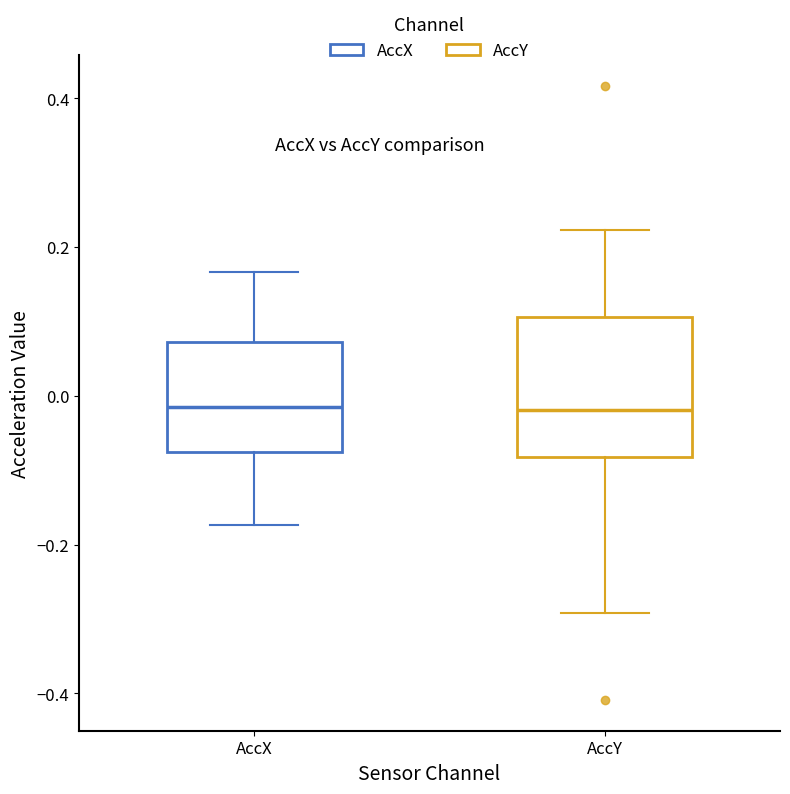

Reading left to right, transcribe this box plot: for each box, give where its median line is, the range the box spans, and where its two whiskers end, as read against the y-axis. The values are not printed on the chart, so give them approximately, as read against the axis.

AccX: median -0.02, box -0.08 to 0.08, whiskers -0.18 to 0.16
AccY: median -0.02, box -0.08 to 0.10, whiskers -0.30 to 0.22